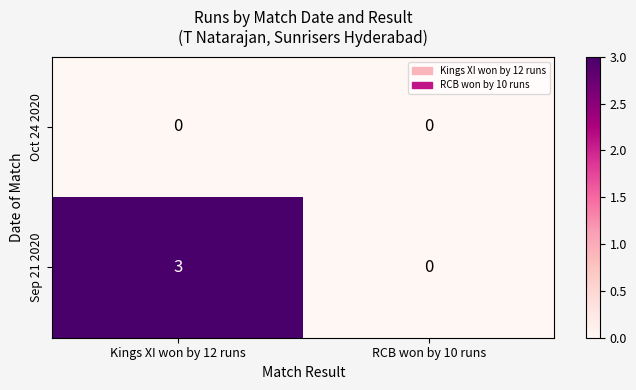

What is the sum of the Sep 21 2020 values at RCB won by 10 runs and Kings XI won by 12 runs?

3